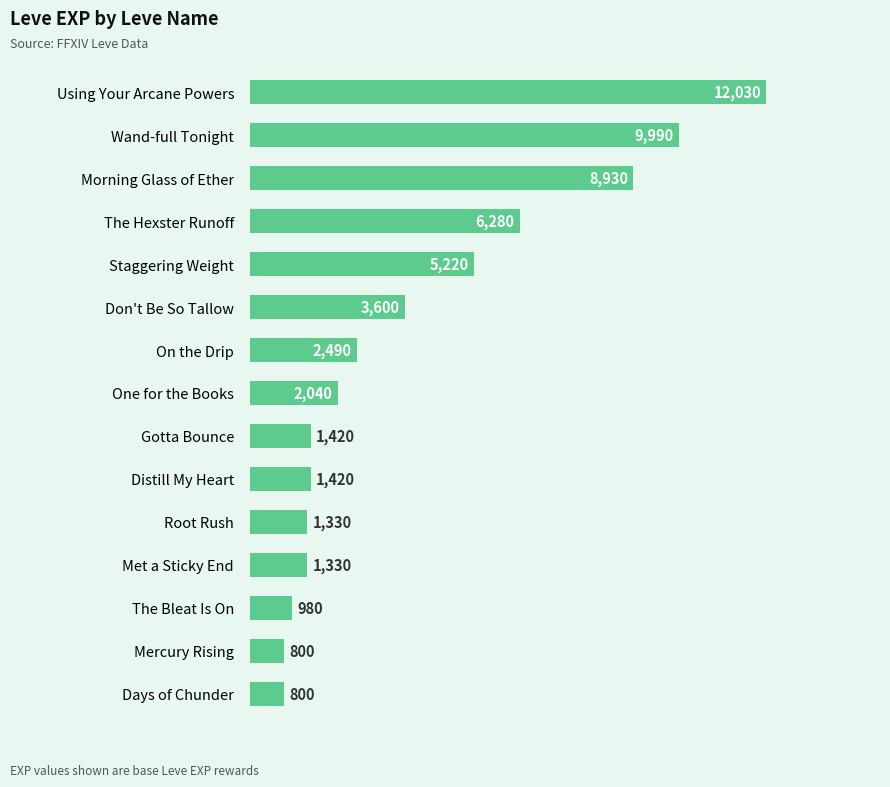

Is it true that the value at On the Drip is 1490?

False